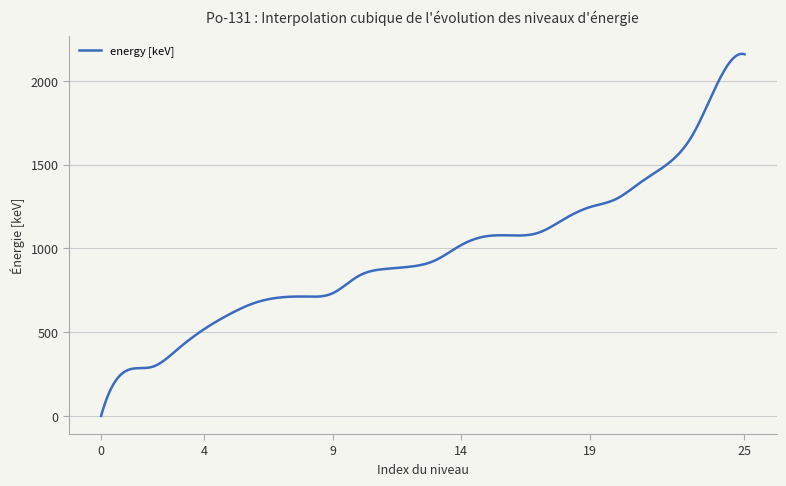

How many values are above zero?

399